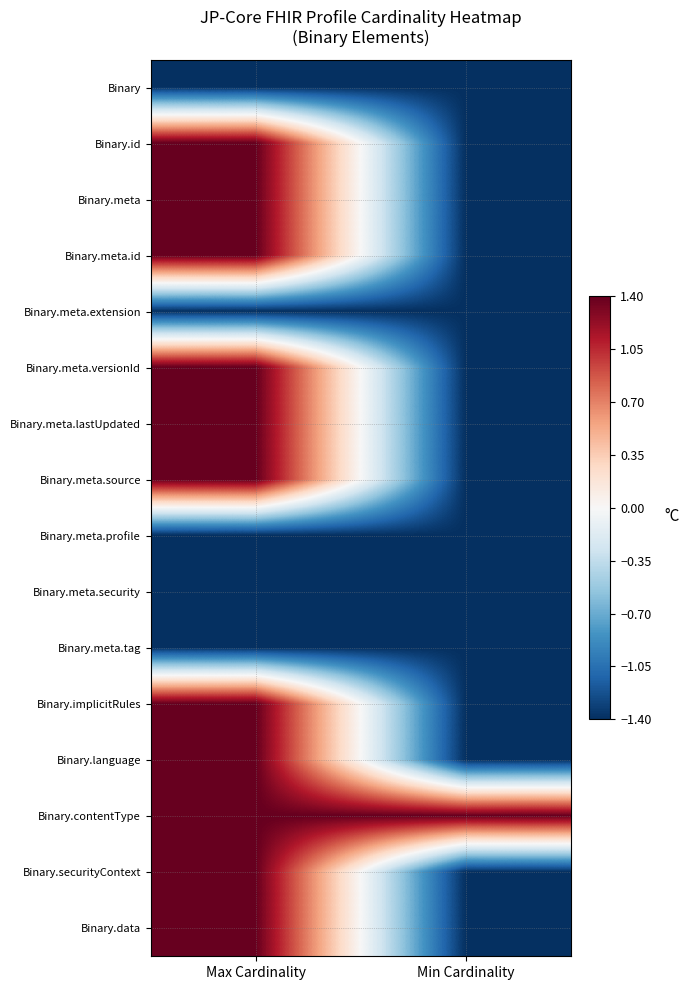

What is the total value across all series at Min Cardinality?

-19.6